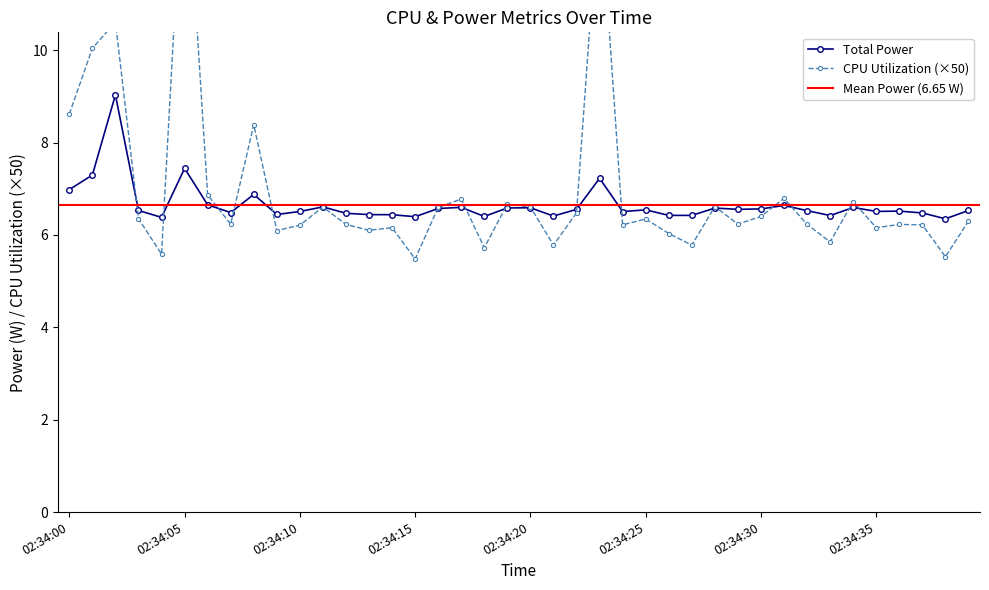

True or false: Total Power has a value of 8.5 at 02:34:15.

False